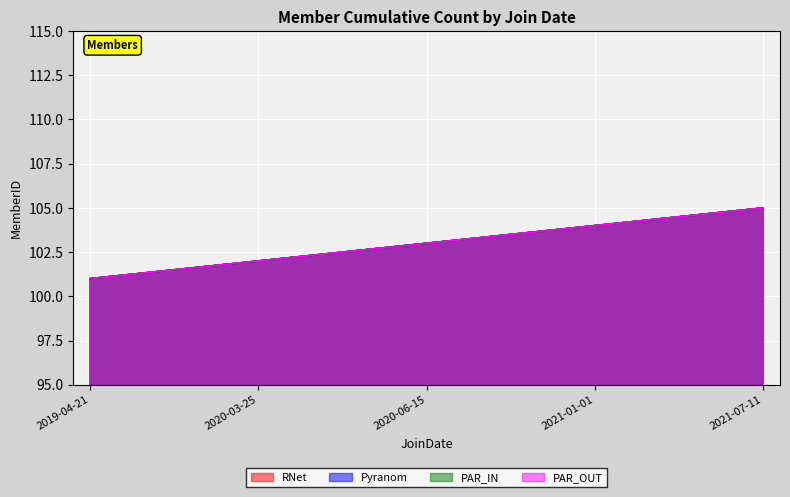

True or false: Pyranom and PAR_OUT cross at least once.

False